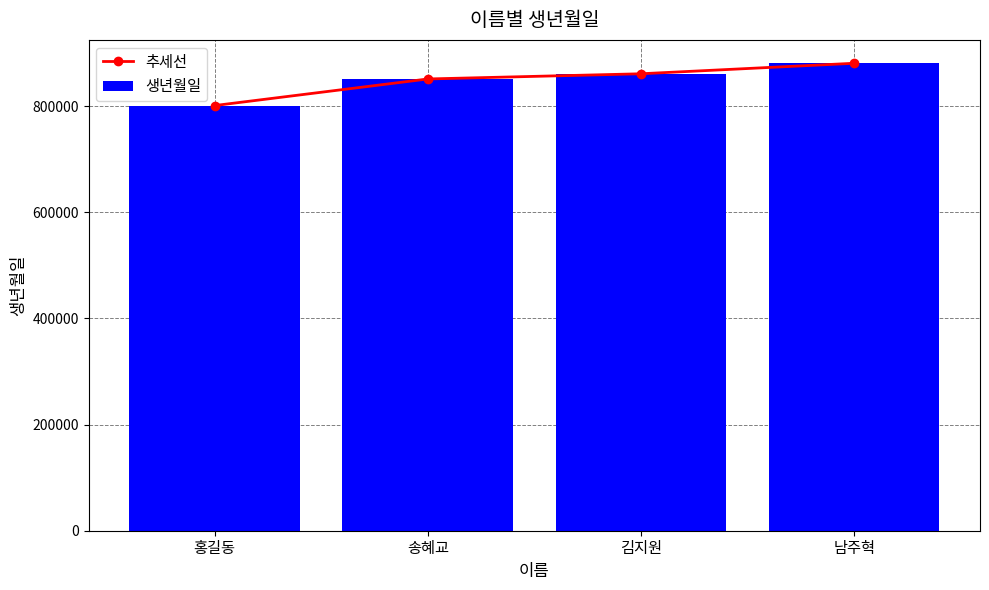

Where does the 생년월일 series first go above 860912?

남주혁